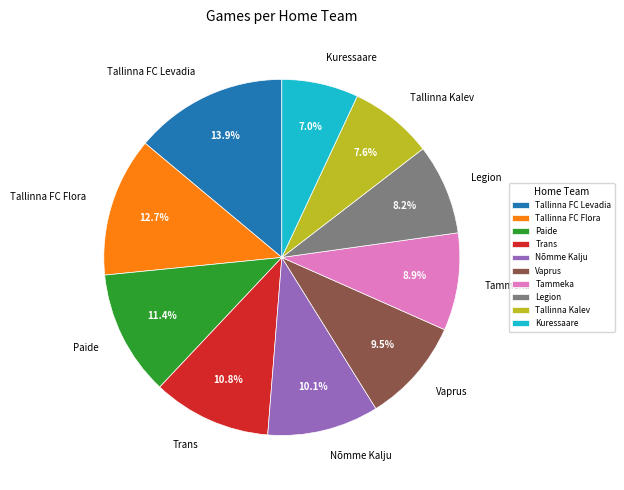

Which has a higher value, Tallinna FC Flora or Legion?

Tallinna FC Flora